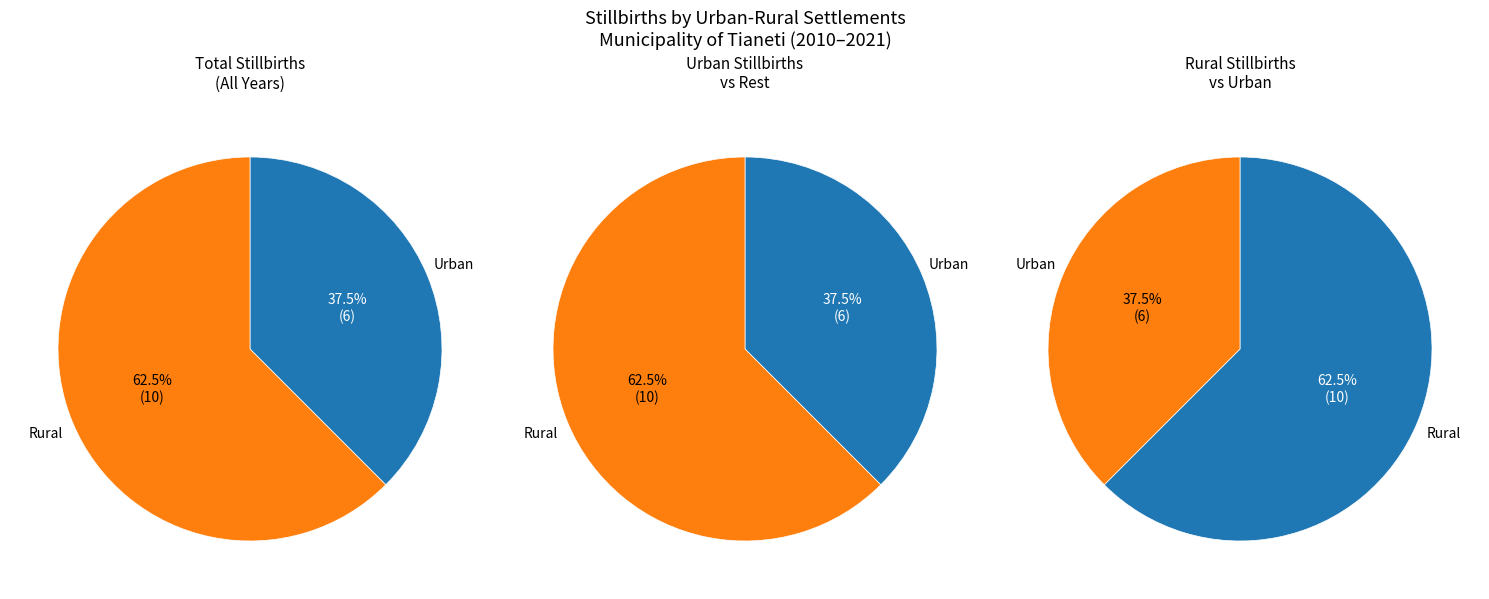

True or false: 2011 accounts for 0% of the total.

True